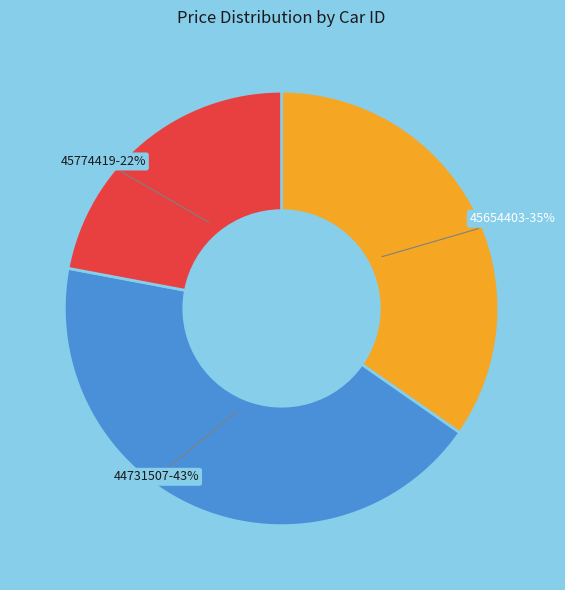

Which slice is the smallest?

45774419